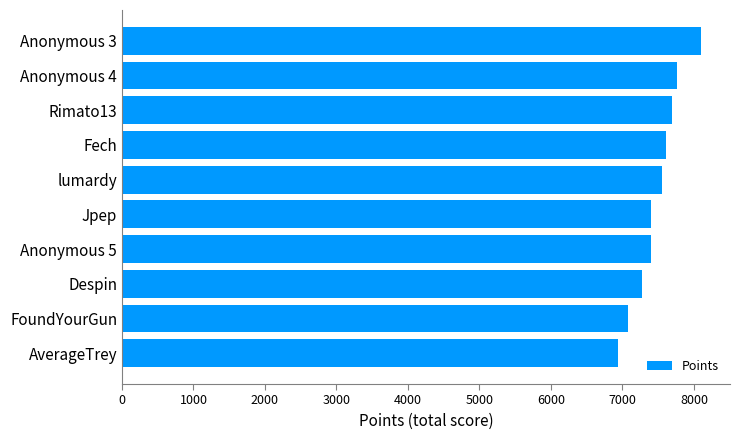

What is the ratio of the value at Despin to the value at FoundYourGun?

1.0